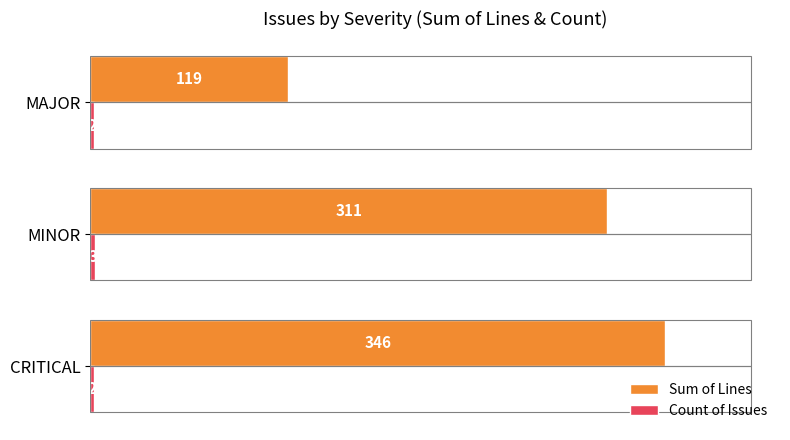

What is the minimum value for Sum of Lines?

119